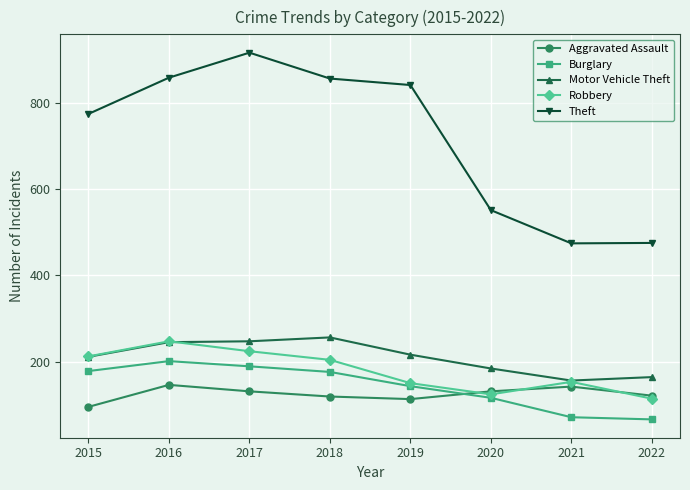

At which category does Robbery reach its first local valley?

2020